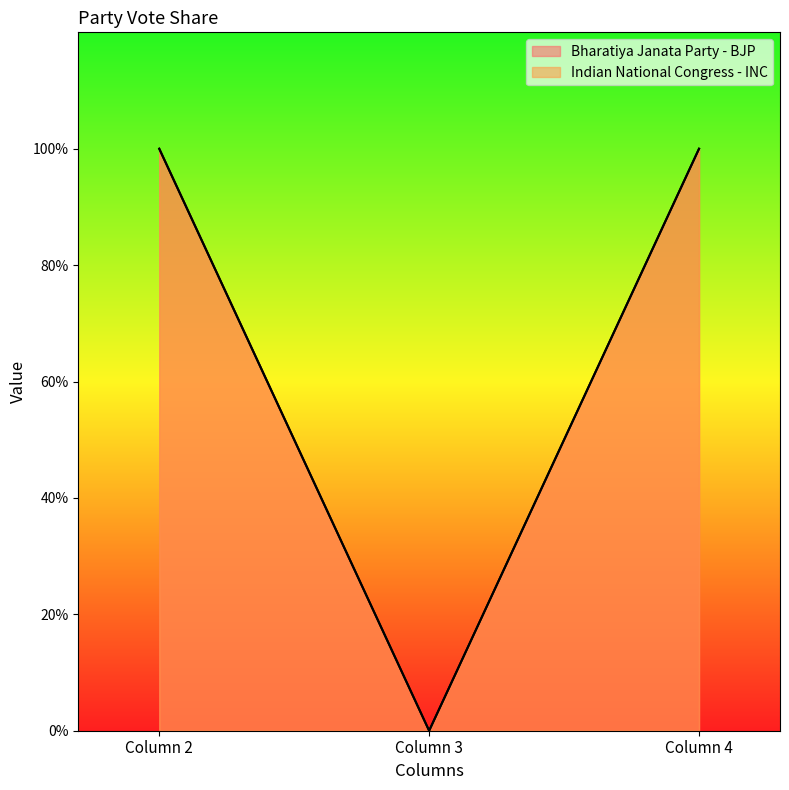

Reading left to right, transcribe all the data shown in this chart.

Bharatiya Janata Party - BJP: 1	0	1
Indian National Congress - INC: 1	0	1